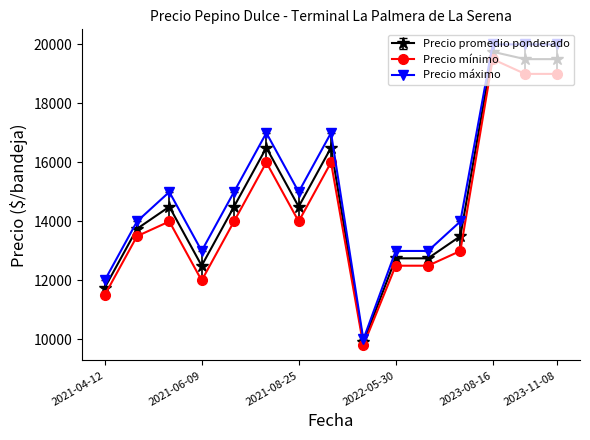

How many lines are shown in the chart?

3